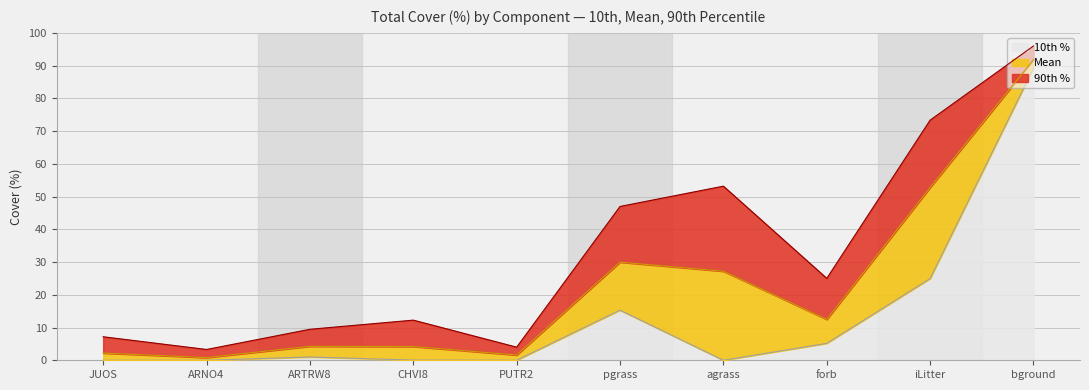

How many lines are shown in the chart?

3